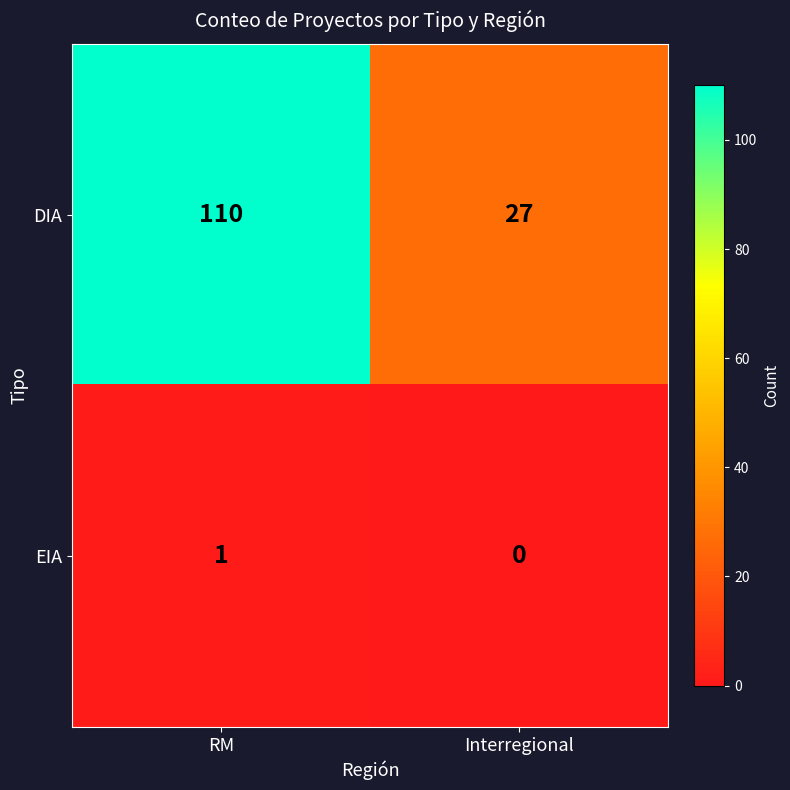

Rank the series by their maximum value, from highest to lowest.

DIA, EIA